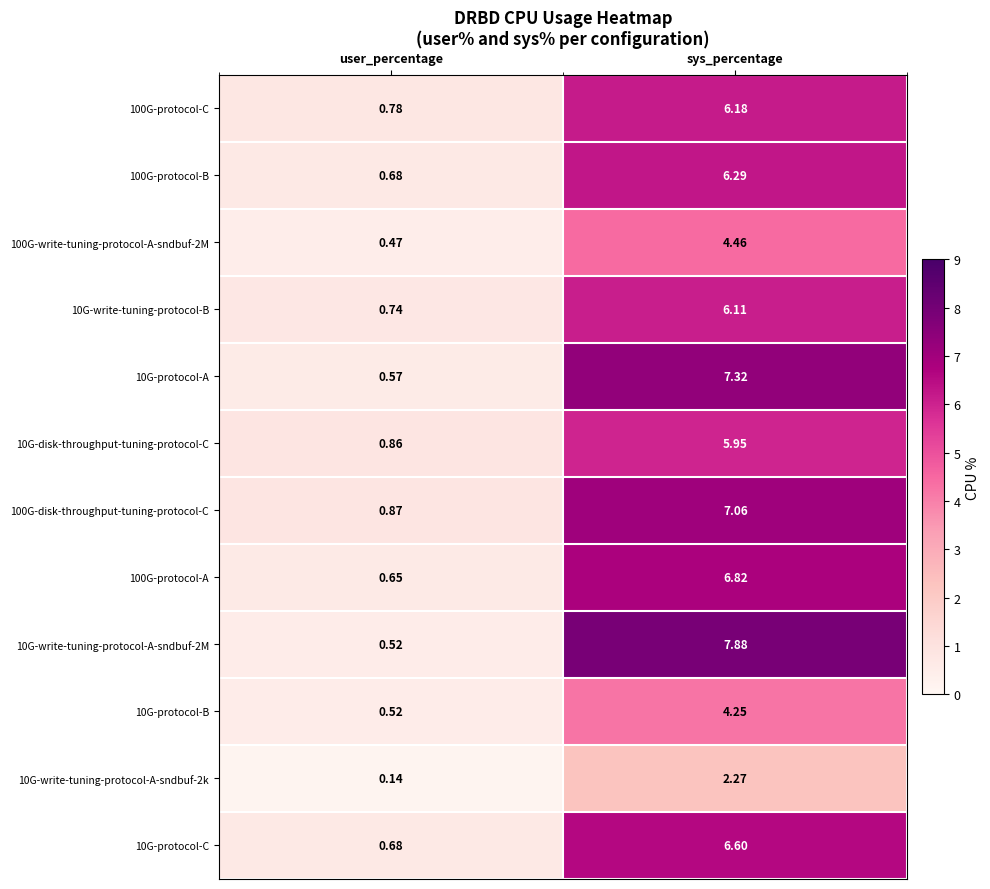

What is the maximum value shown in the chart?

7.9